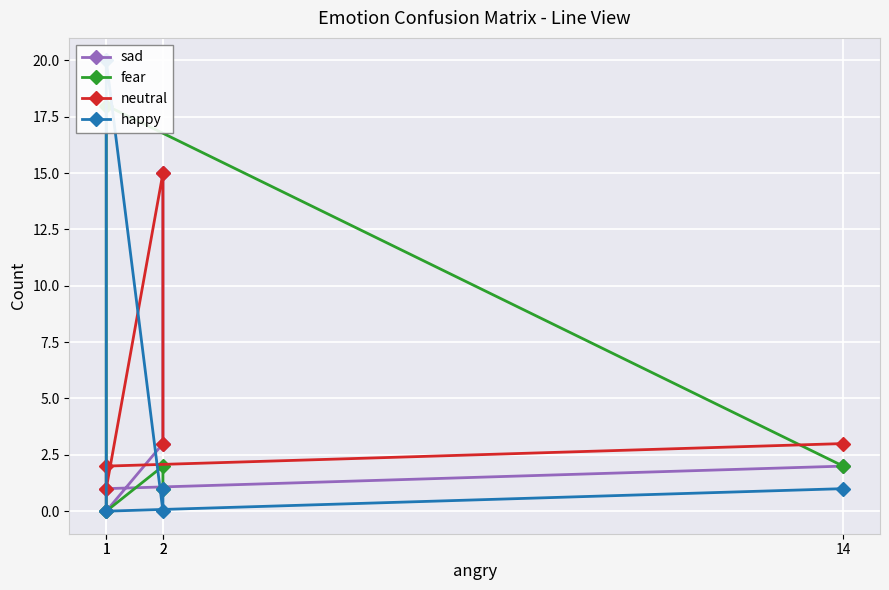

Reading left to right, extract all data points from this chart.

sad: 2	1	0	3	15
fear: 2	18	0	2	1
neutral: 3	2	1	15	3
happy: 1	0	20	0	1